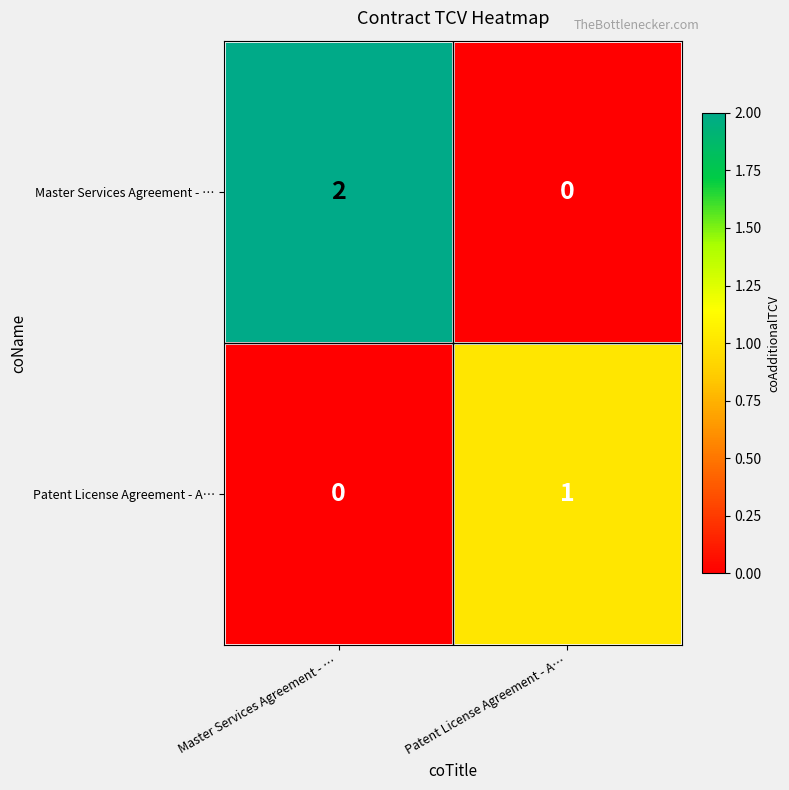

The Patent License Agreement - A… series shows 0 at Patent License Agreement - A…. True or false?

False